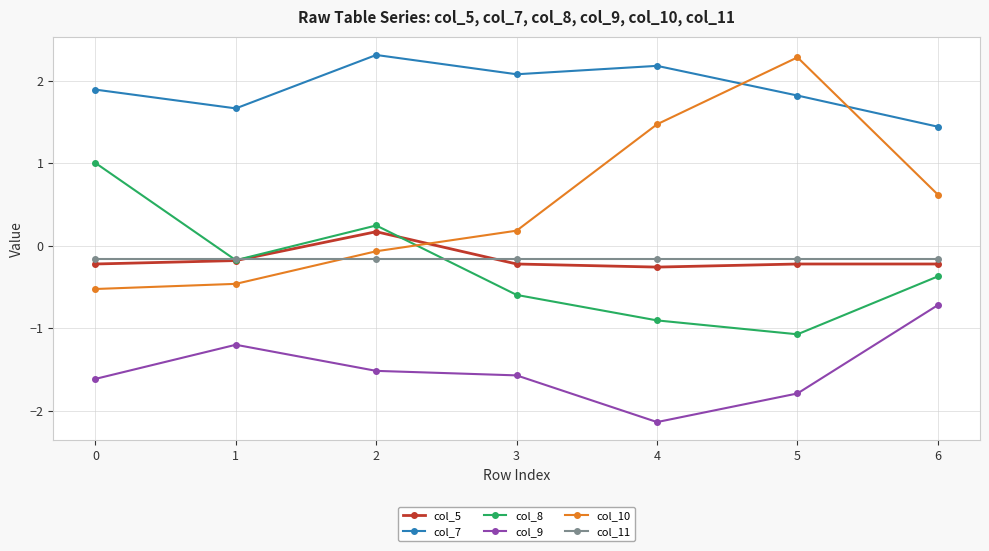

At which category does col_8 reach its first local peak?

2